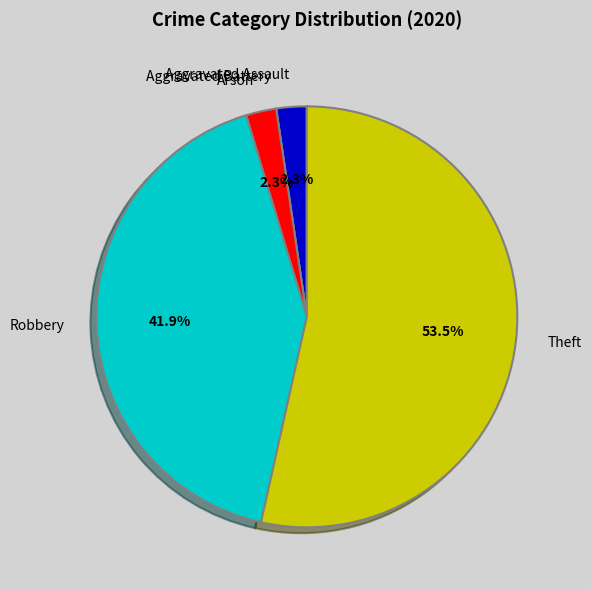

The Aggravated Assault slice represents 2% of the pie. True or false?

True